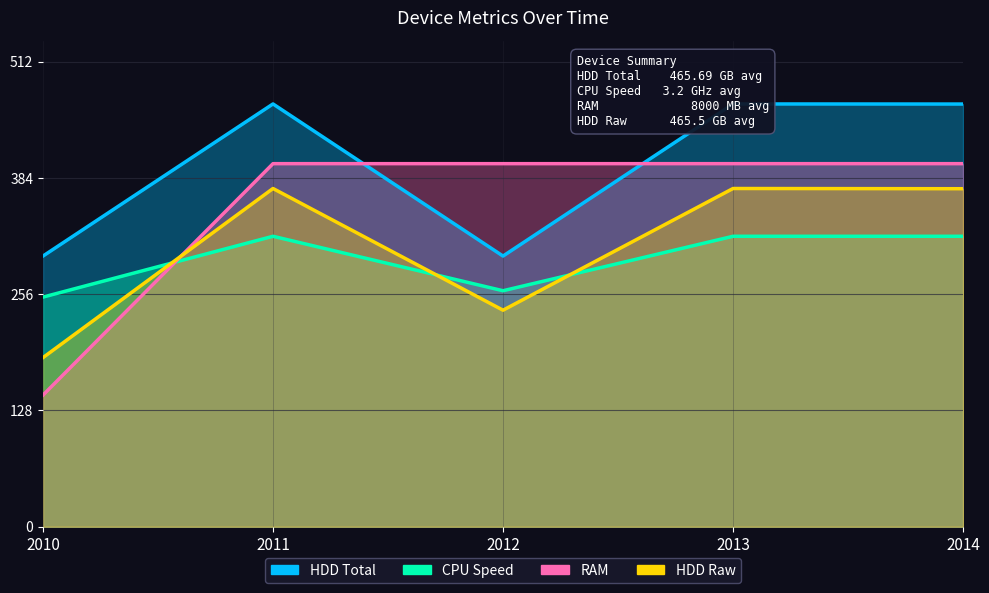

True or false: HDD Raw has a value of 372.4 at 2014.

True